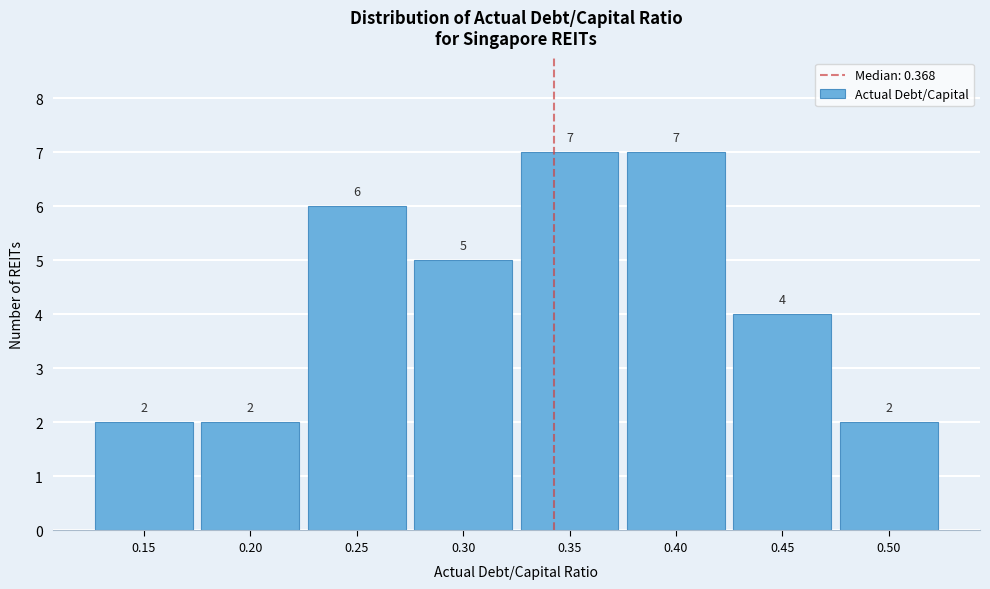

Reading left to right, extract all data points from this chart.

0.15=2	0.20=2	0.25=6	0.30=5	0.35=7	0.40=7	0.45=4	0.50=2